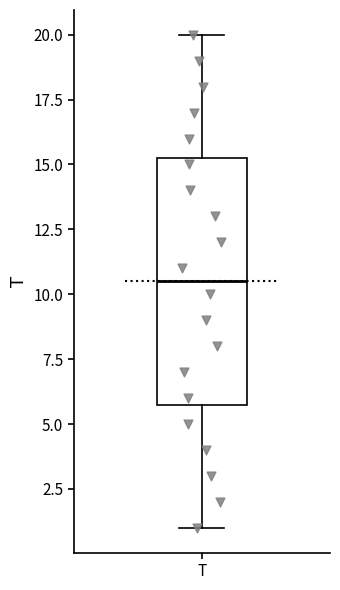

Where does the median line of the box for T sit on the y-axis? The values are not printed on the chart, so give them approximately, as read against the axis.

10.5